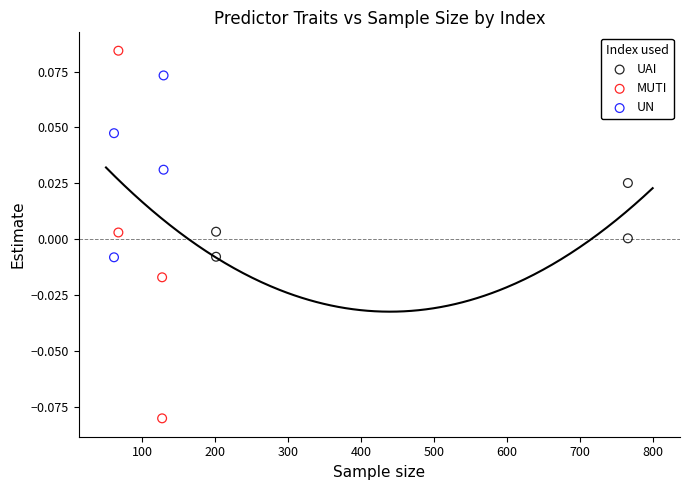

Which series has the largest Y range (max minus min)?

MUTI